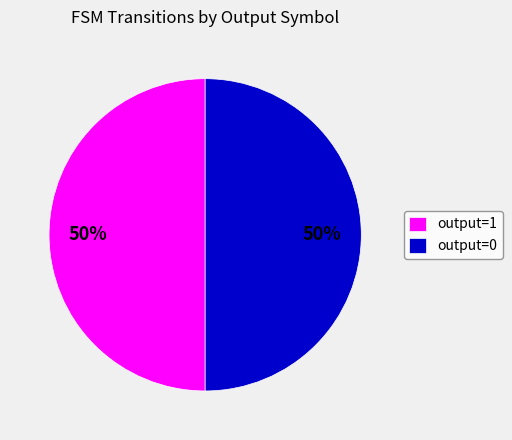

To the nearest percent, what is the combined percentage of output=1 and output=0?

100%